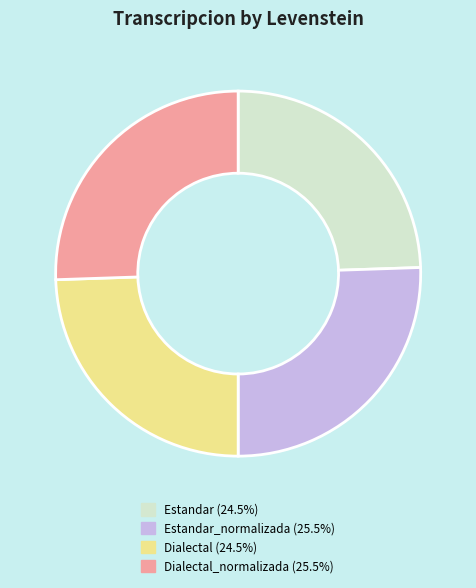

Is there any slice that represents more than half of the pie?

No